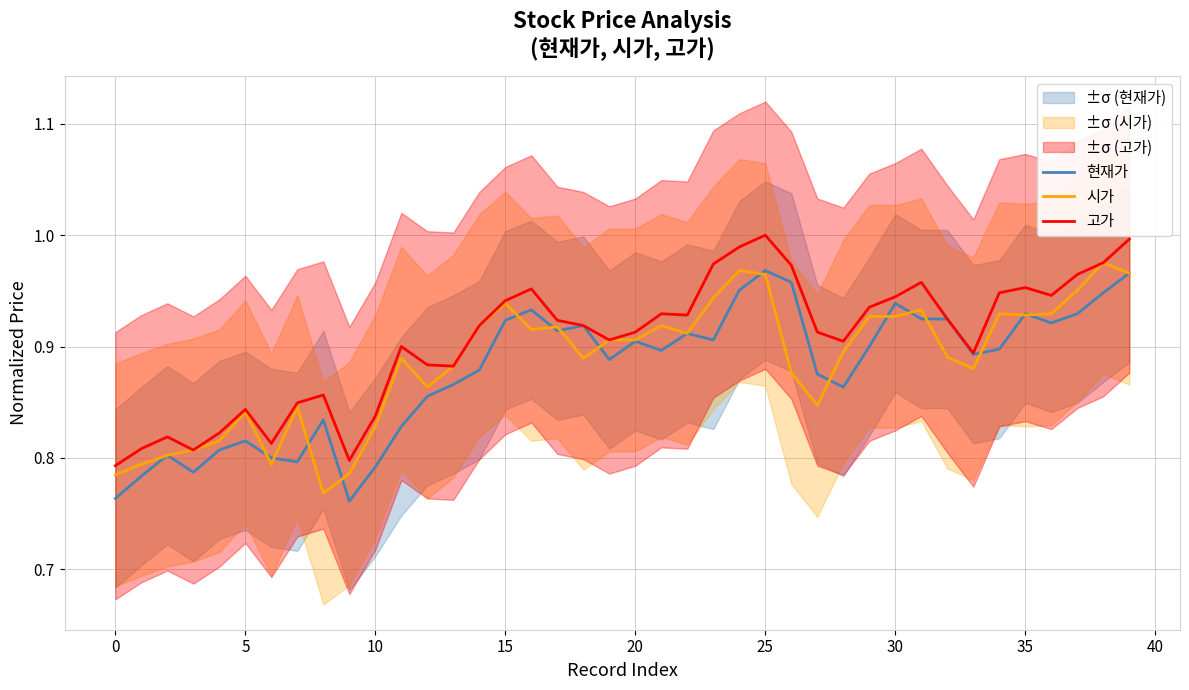

True or false: 고가 has a value of 0.5 at 31.

False